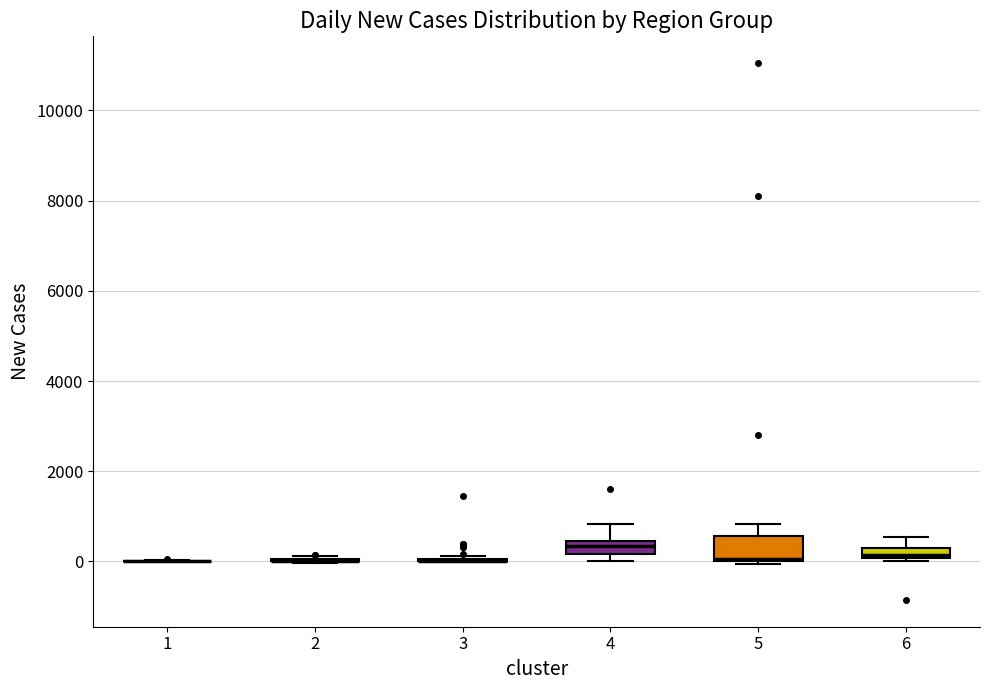

Which box is the tallest, from its lower edge to its upper edge?

5